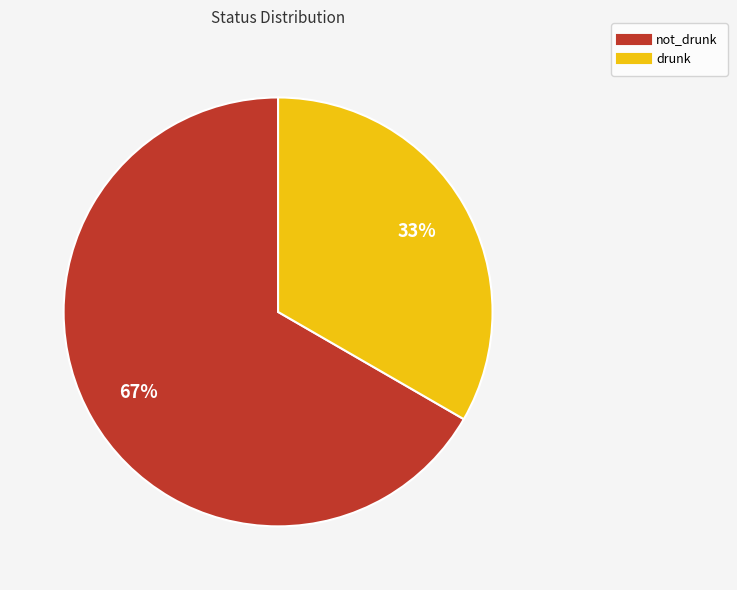

Count the number of slices in the pie.

2